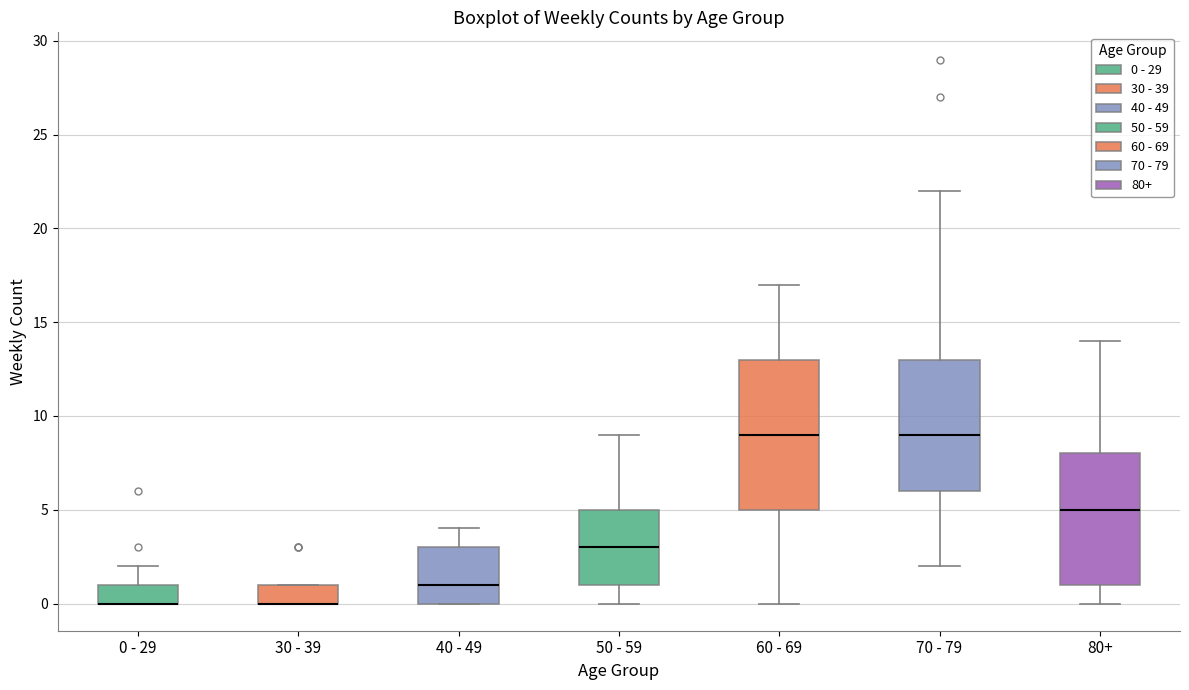

Comparing the boxes themselves (not the whiskers), which one is the tallest?

60 - 69